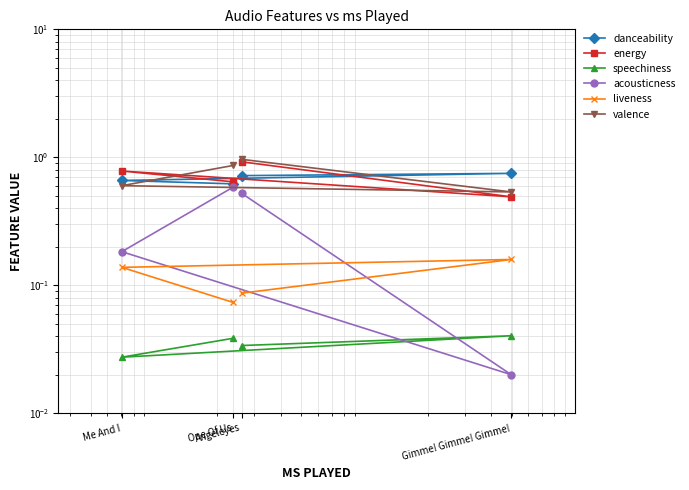

What are all the series names shown in the legend?

danceability, energy, speechiness, acousticness, liveness, valence